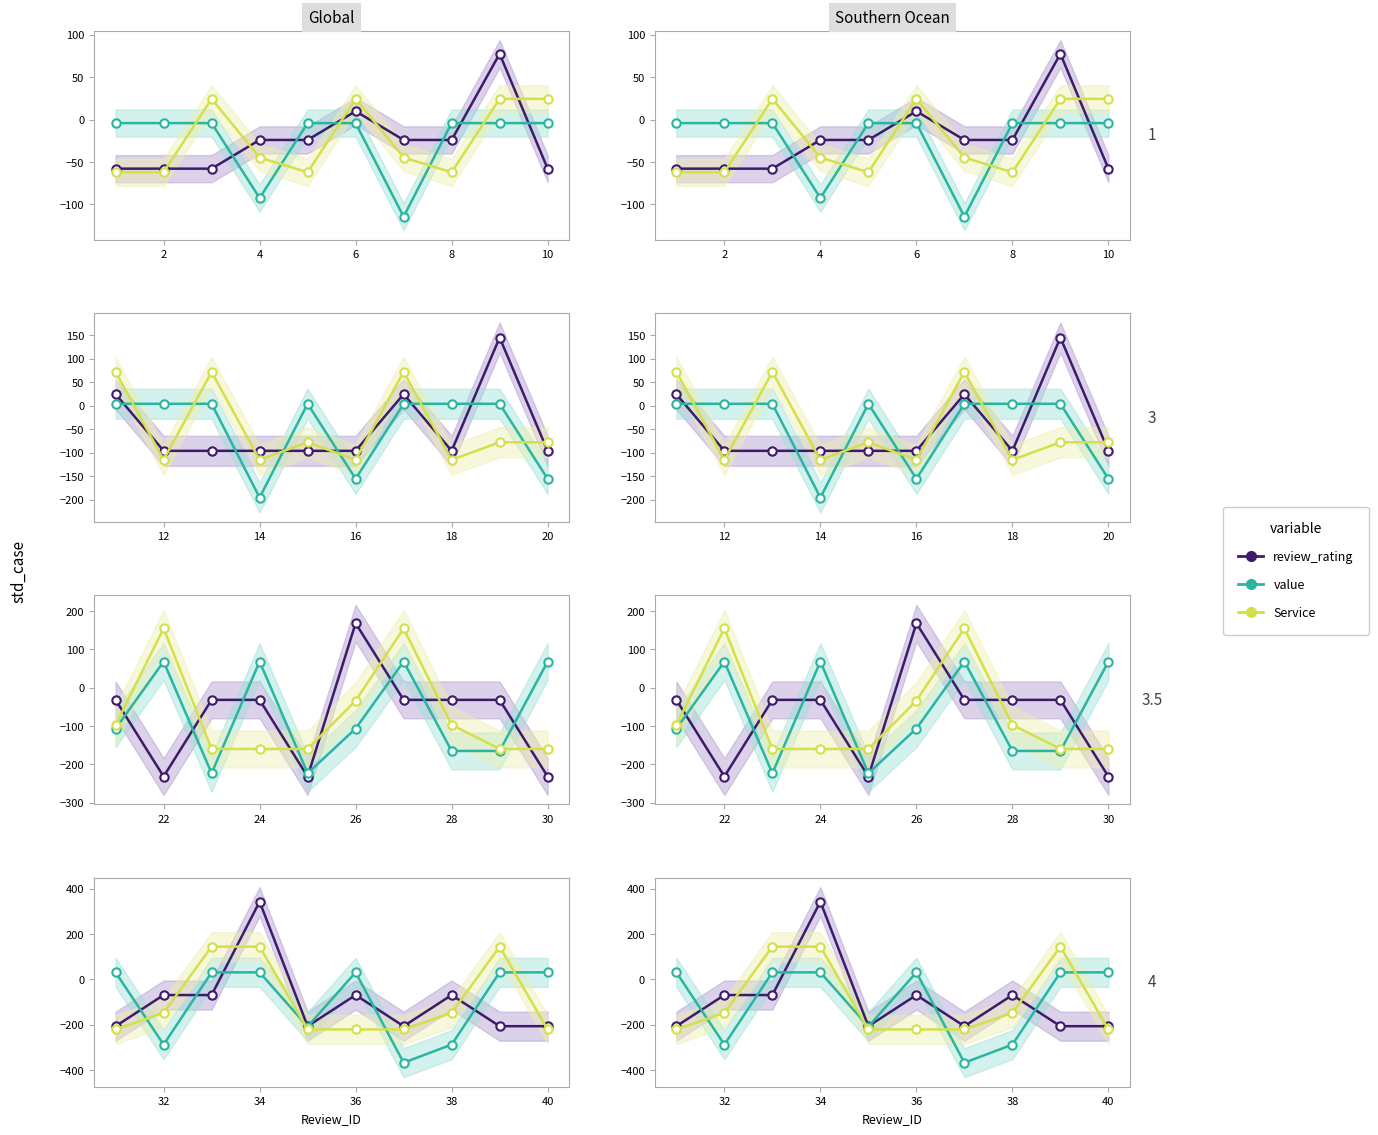

Is the value of Service at 8 greater than the value of review_rating at 8?

No